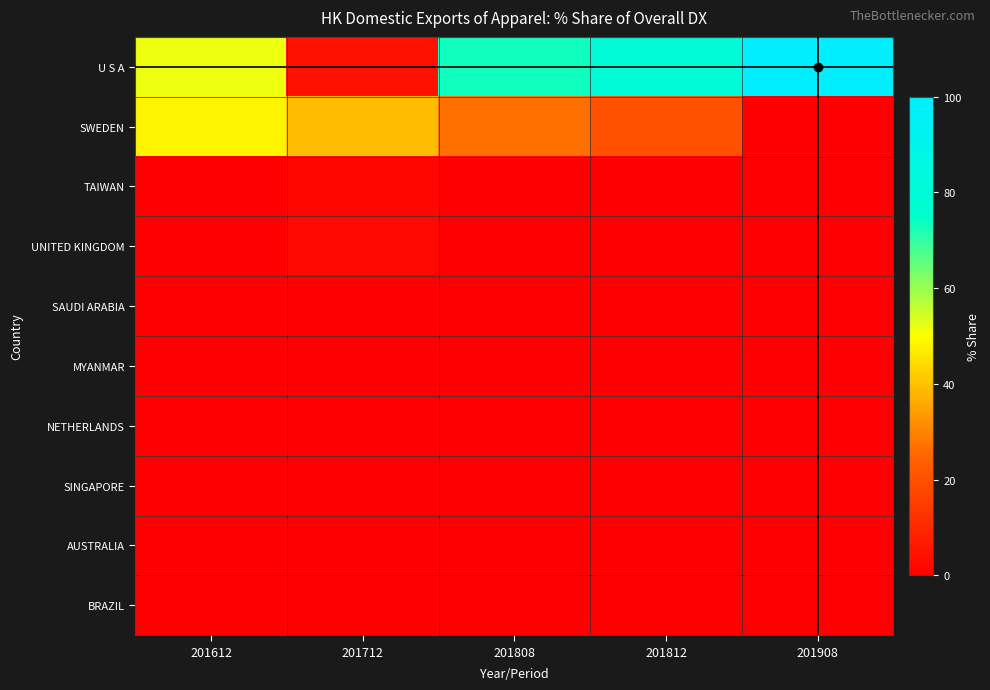

Reading left to right, list all the values displayed in this chart.

U S A: 201612=51.8	201712=4.5	201808=73.1	201812=79.7	201908=100.0
SWEDEN: 201612=48.2	201712=39.2	201808=26.9	201812=20.3	201908=0.0
TAIWAN: 201612=0.0	201712=1.9	201808=0.0	201812=0.0	201908=0.0
UNITED KINGDOM: 201612=0.0	201712=2.3	201808=0.0	201812=0.0	201908=0.0
SAUDI ARABIA: 201612=0.0	201712=0.0	201808=0.0	201812=0.0	201908=0.0
MYANMAR: 201612=0.0	201712=0.0	201808=0.0	201812=0.0	201908=0.0
NETHERLANDS: 201612=0.0	201712=0.0	201808=0.0	201812=0.0	201908=0.0
SINGAPORE: 201612=0.0	201712=0.0	201808=0.0	201812=0.0	201908=0.0
AUSTRALIA: 201612=0.0	201712=0.0	201808=0.0	201812=0.0	201908=0.0
BRAZIL: 201612=0.0	201712=0.0	201808=0.0	201812=0.0	201908=0.0